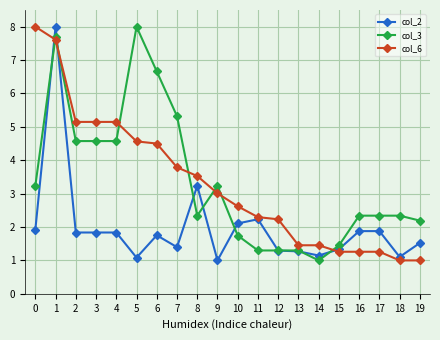

True or false: col_2 has a value of 1.1 at 18.

True